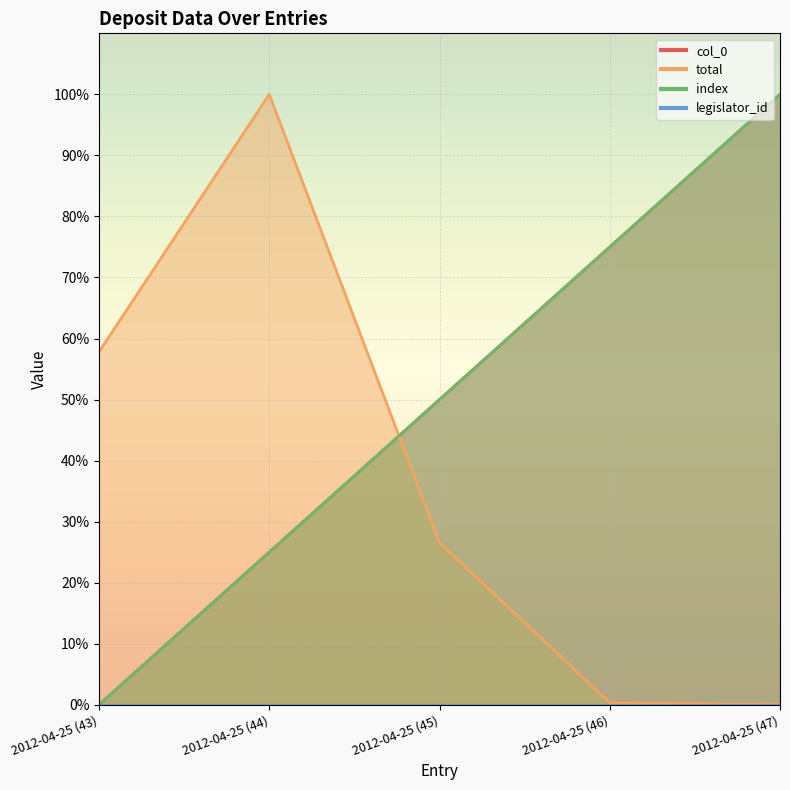

What is the highest value of the col_0 series?

100.0